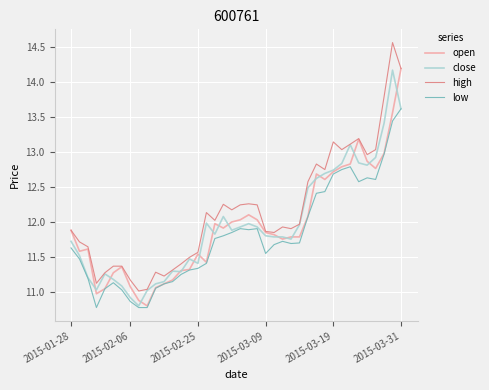

Which series has the largest total across all categories?

high